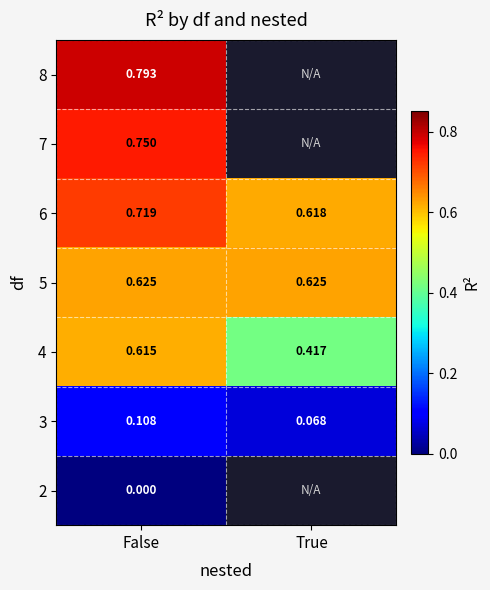

What is the difference between the highest and lowest values at False?

0.8